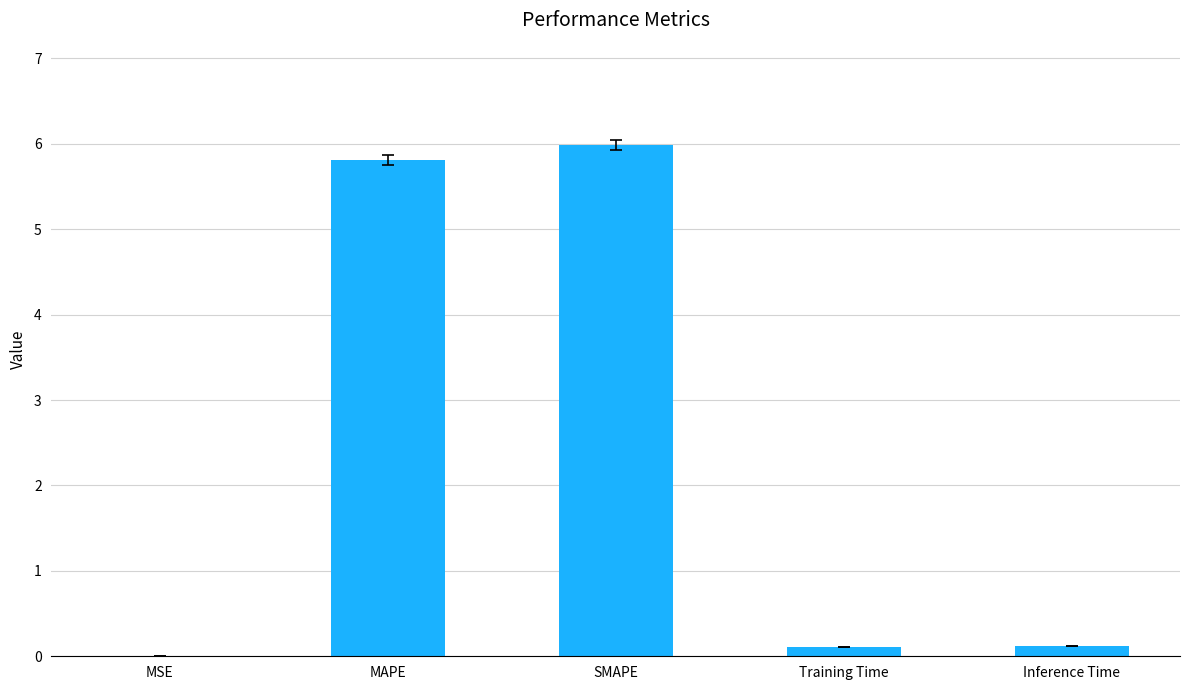

Is it true that the value at MSE is 0.0?

True